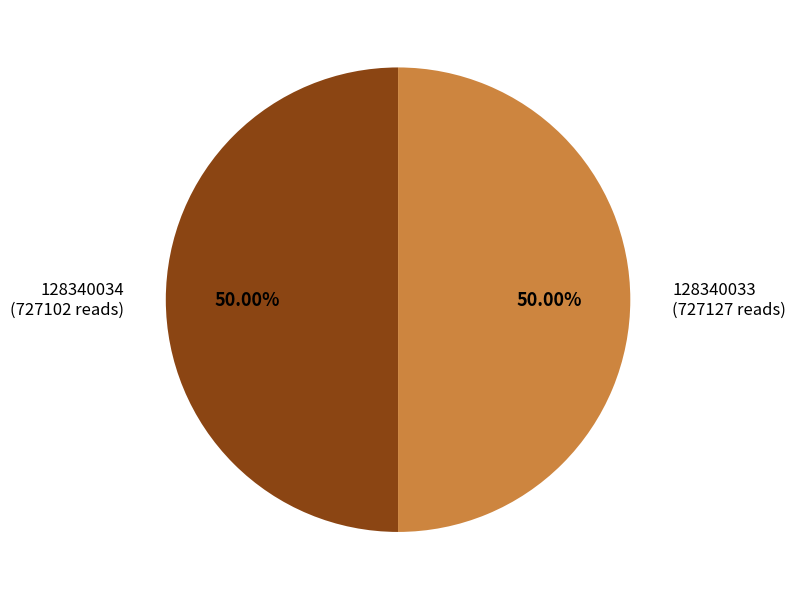

What percentage is the 128340034 slice, to the nearest percent?

50%